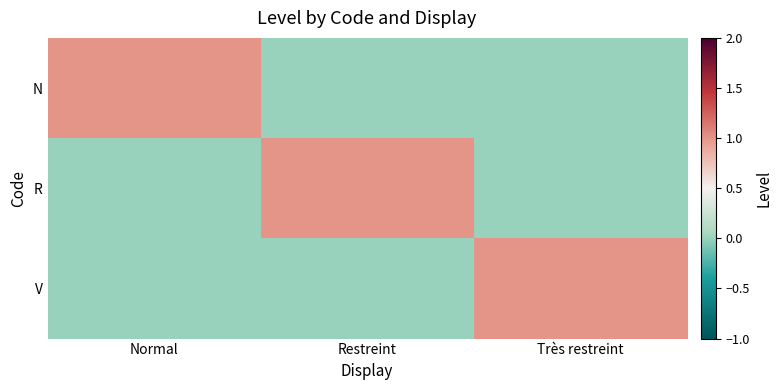

Between Normal and Très restreint, which series saw the biggest shift?

N